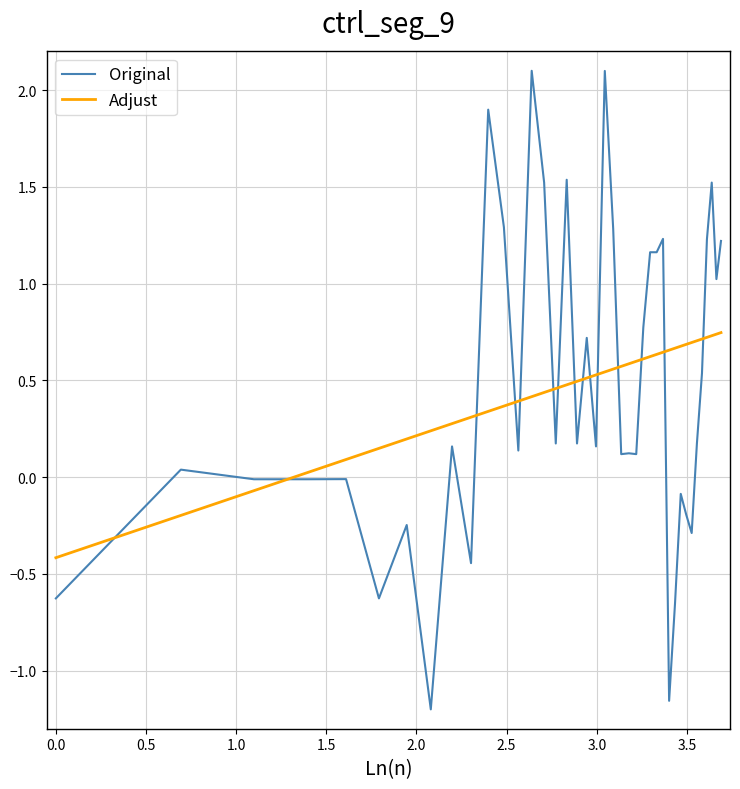

How many lines are shown in the chart?

2